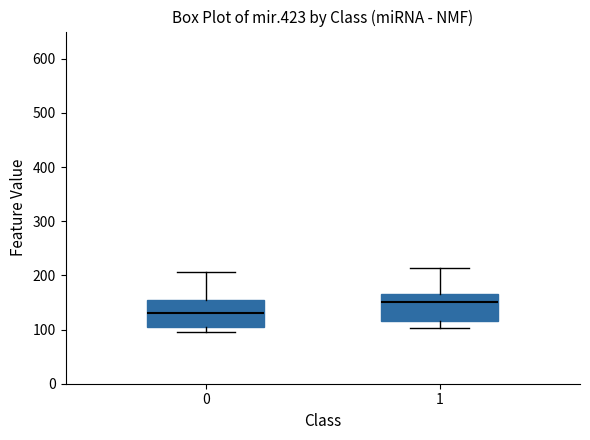

Reading left to right, transcribe this box plot: for each box, give where its median line is, the range the box spans, and where its two whiskers end, as read against the y-axis. The values are not printed on the chart, so give them approximately, as read against the axis.

0: median 130, box 100 to 160, whiskers 100 (just below the box's lower edge) to 210
1: median 150, box 120 to 170, whiskers 100 to 210